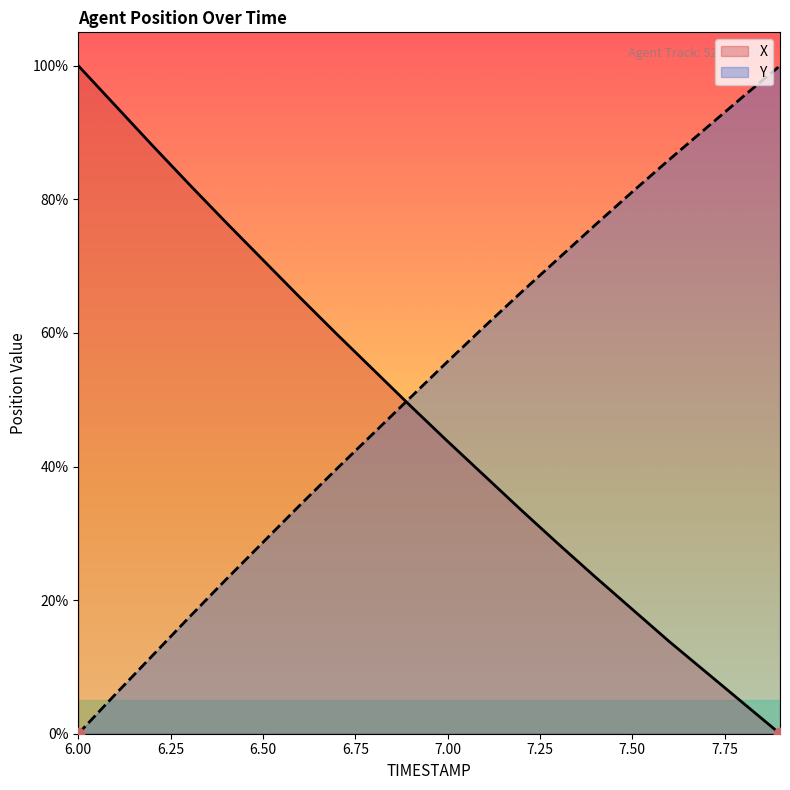

Which series reaches the minimum Y coordinate?

X